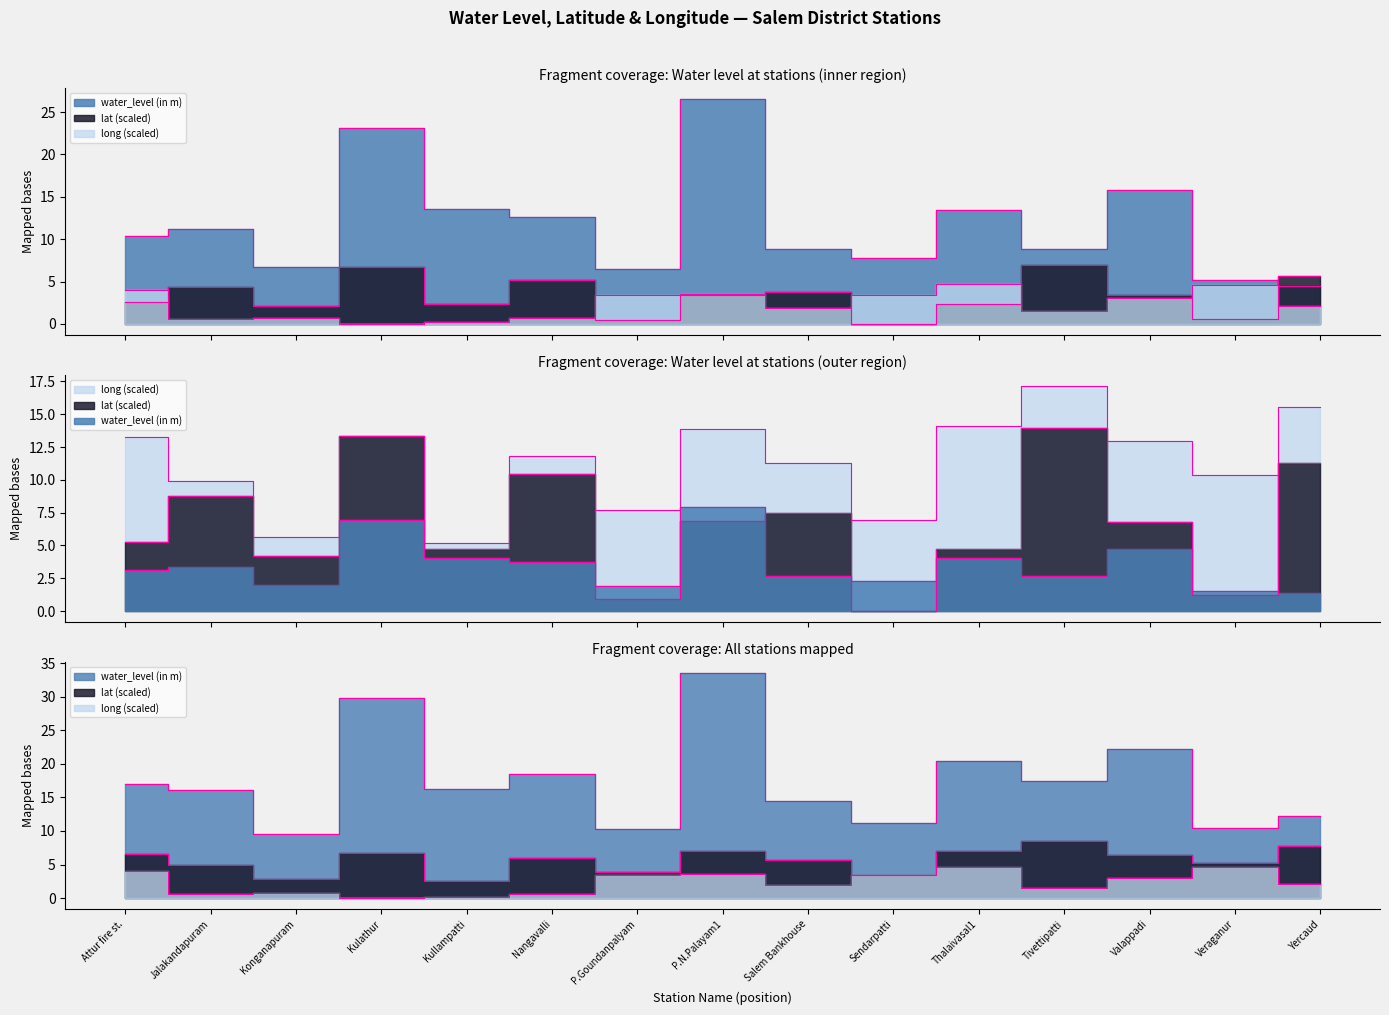

What is the label of the 11th point from the right?

Kullampatti